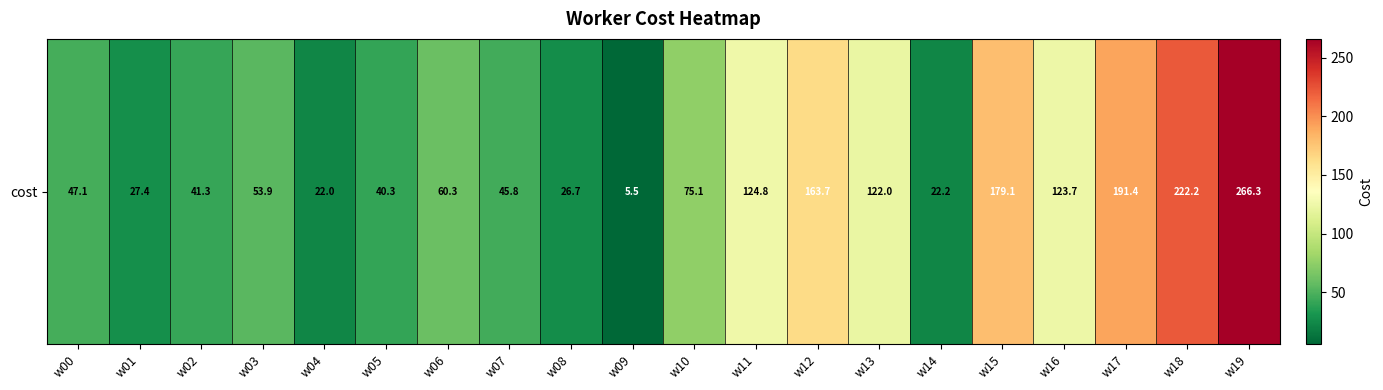

Count the number of data series in this chart.

1